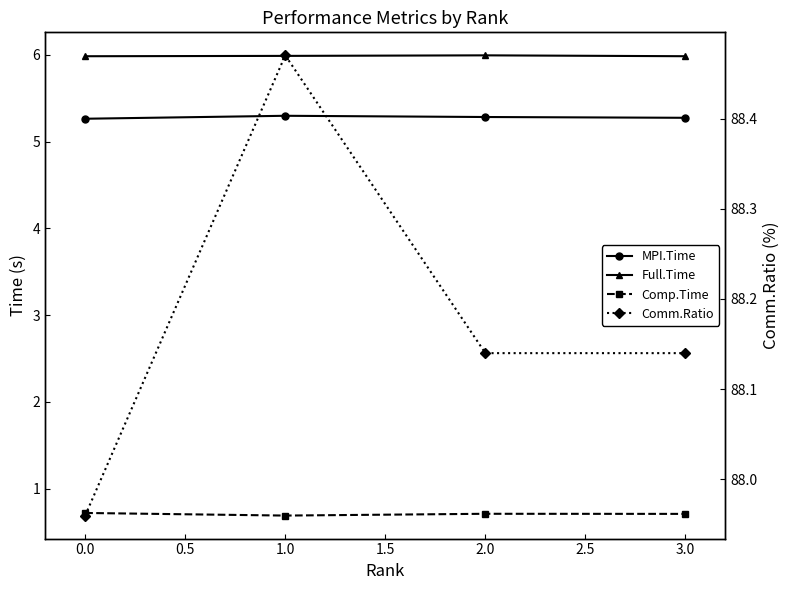

What is the sum of the Full.Time values at 0.0 and 2.0?

12.0